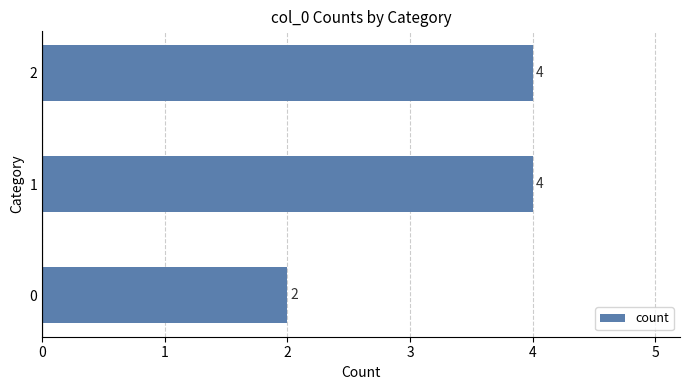

What is the average value?

3